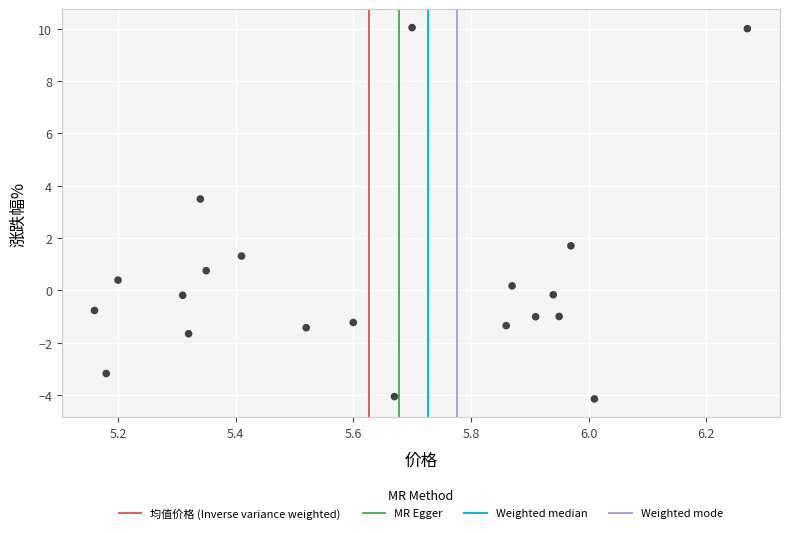

What Y value in the scatter plot is closest to 2?

1.7